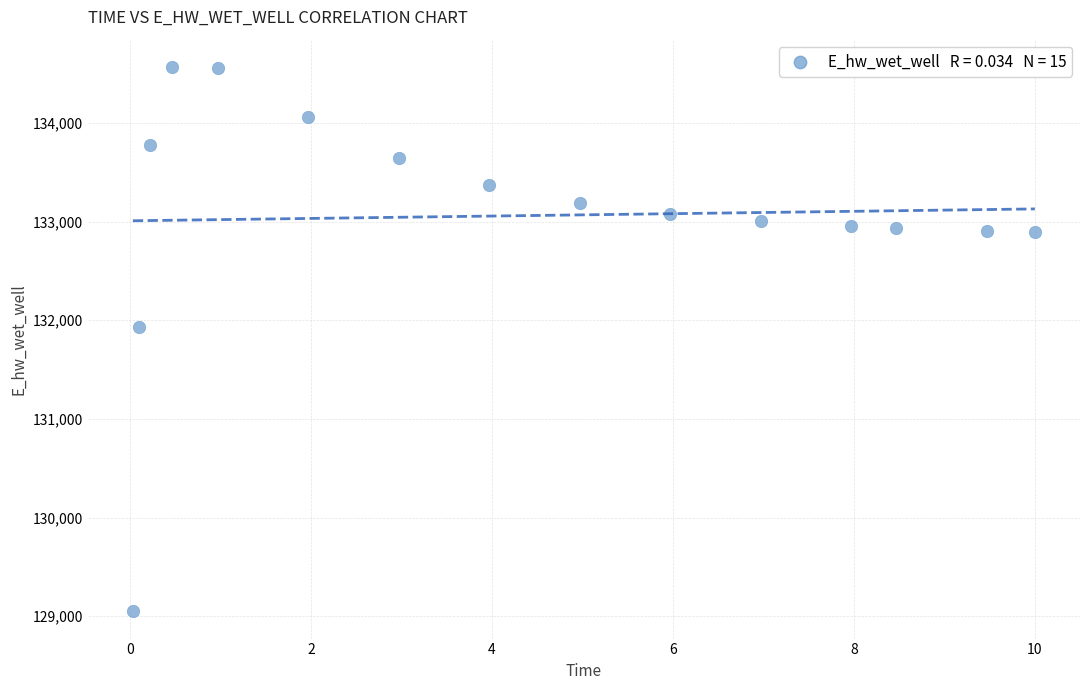

What Y value in the scatter plot is closest to 131809?

131928.9